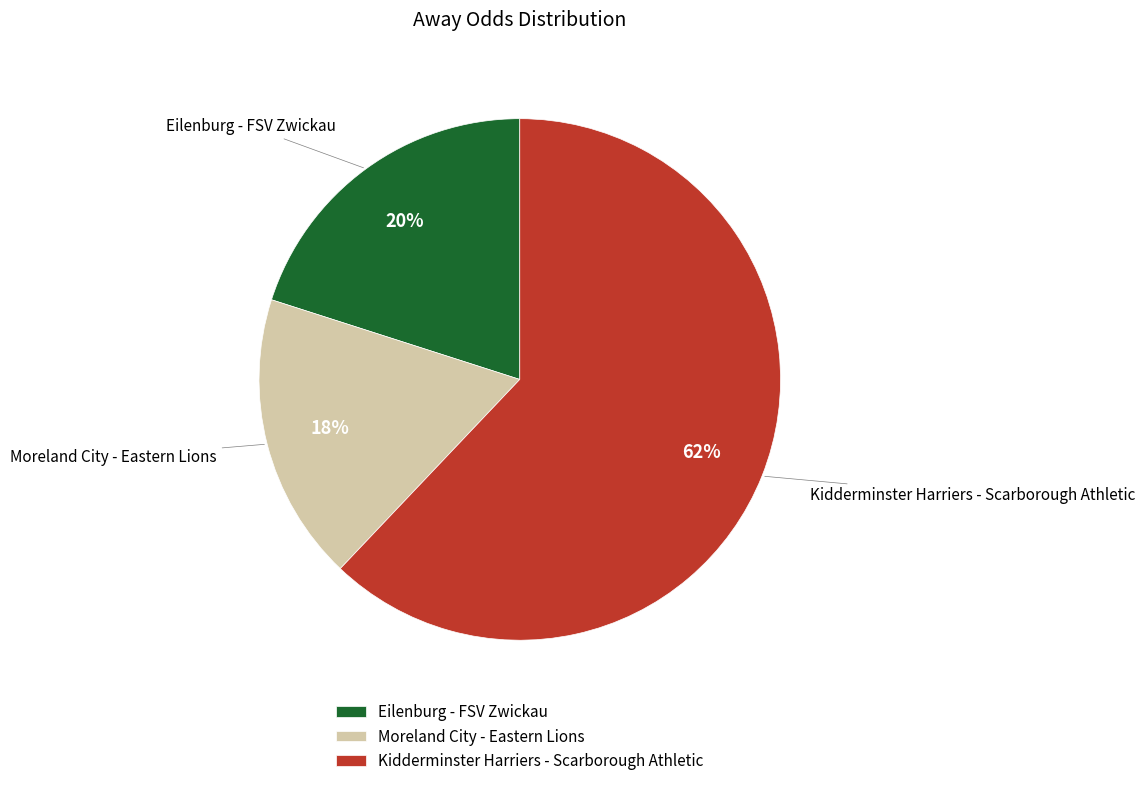

Between Eilenburg - FSV Zwickau and Moreland City - Eastern Lions, which is larger?

Eilenburg - FSV Zwickau